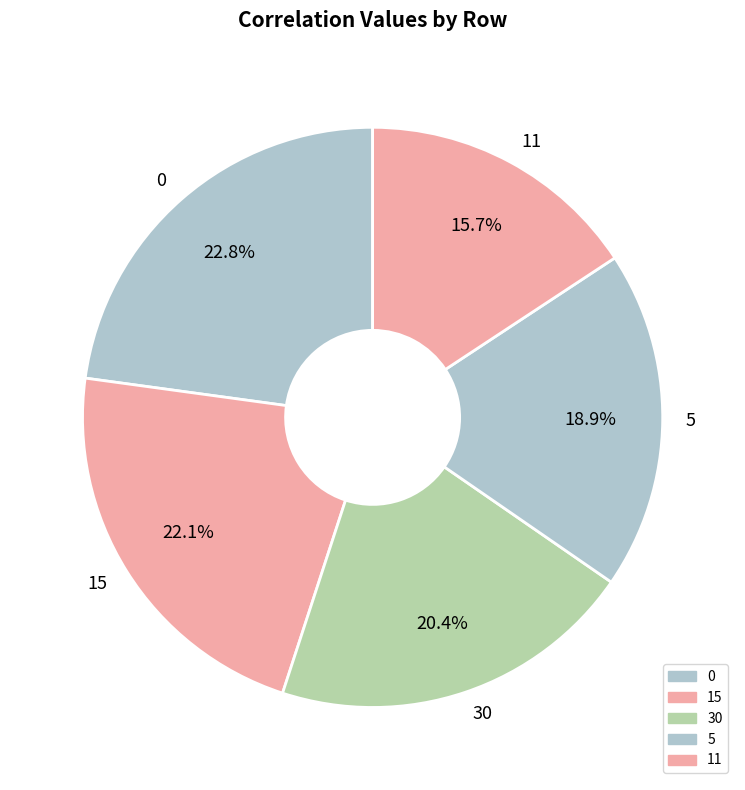

What portion of the pie excludes 30?

79.6%